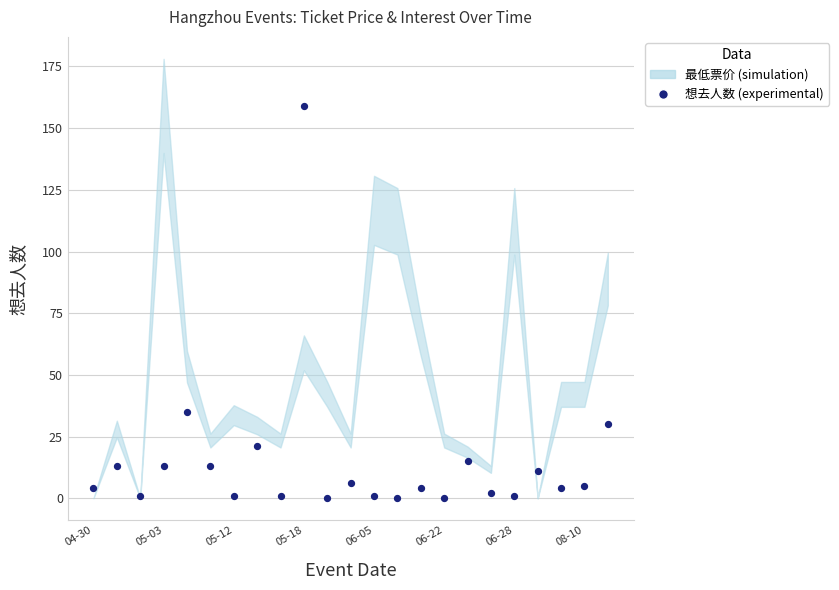

What Y value in the scatter plot is closest to 79?

35